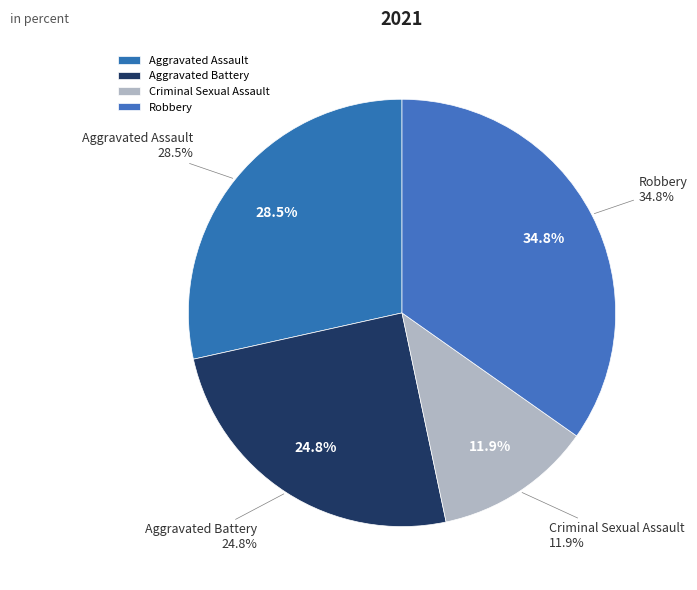

Combined, what portion of the pie is Aggravated Battery and Robbery?

59.6%